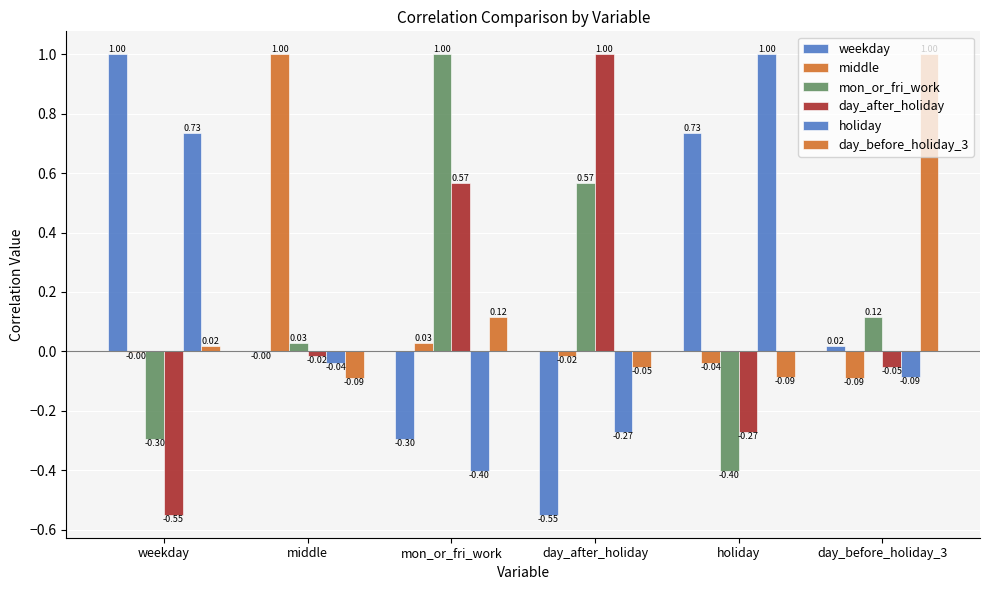

Which series changed the most between holiday and day_before_holiday_3?

holiday